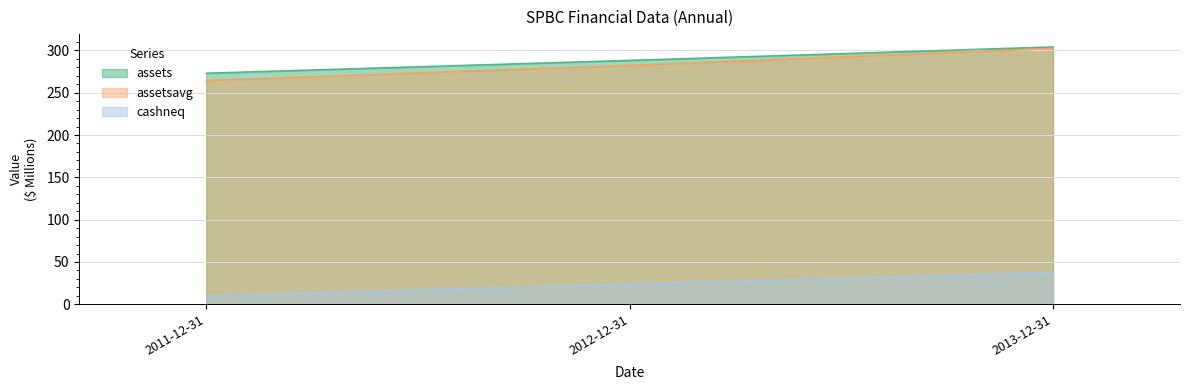

What is the highest value of the assetsavg series?

302.2